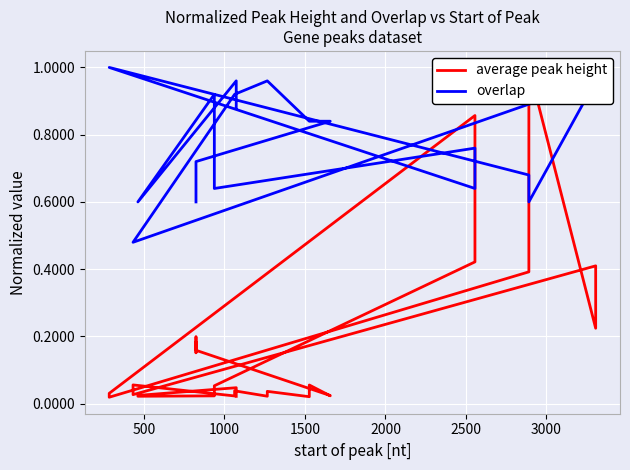

List the series in order of their peak value, lowest first.

average peak height, overlap